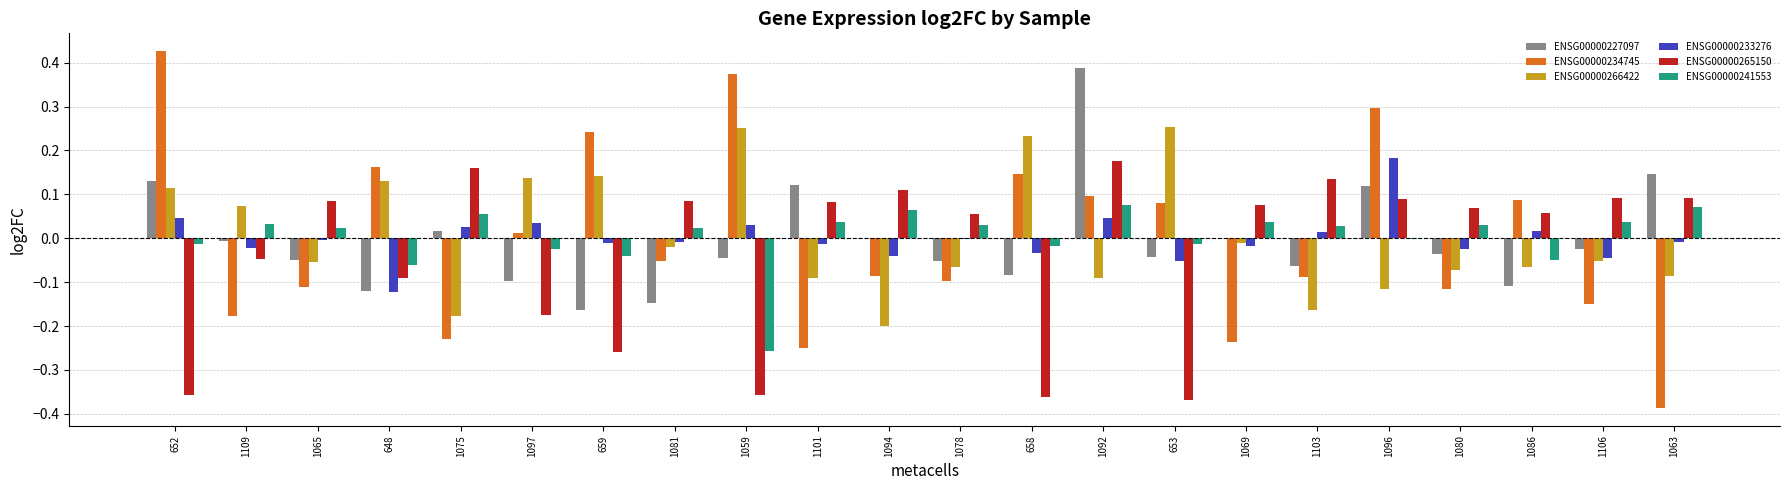

At which category is the sum across all series the highest?

1092